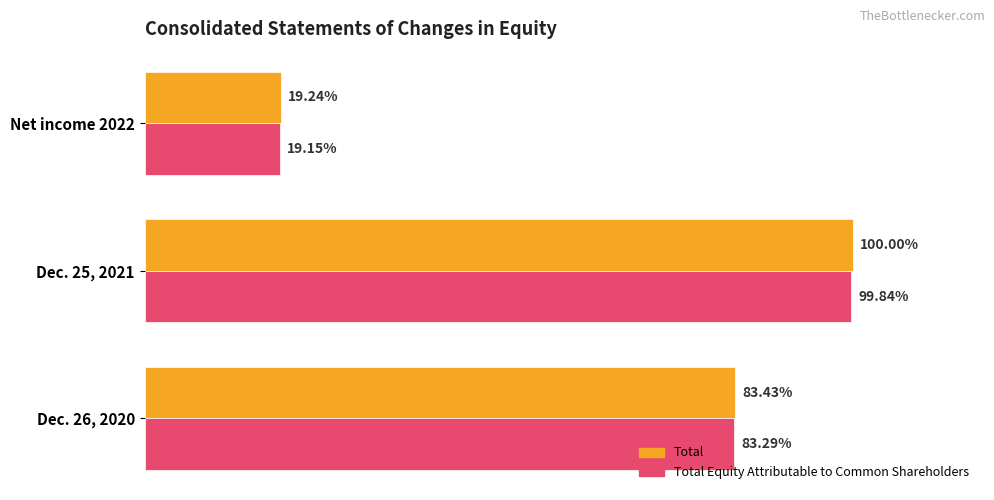

Rank the series by their average value, from lowest to highest.

Total Equity Attributable to Common Shareholders, Total